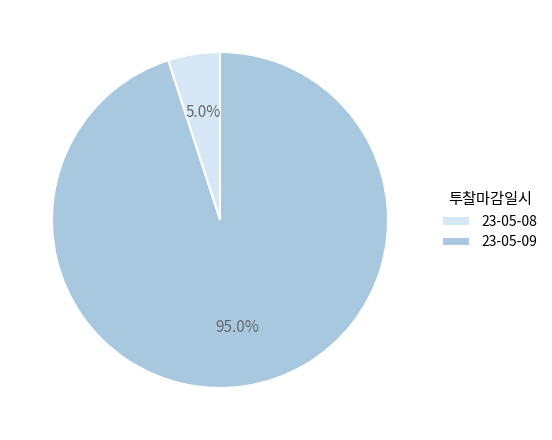

To the nearest percent, what is the difference between the 23-05-08 and 23-05-09 slice percentages?

90%